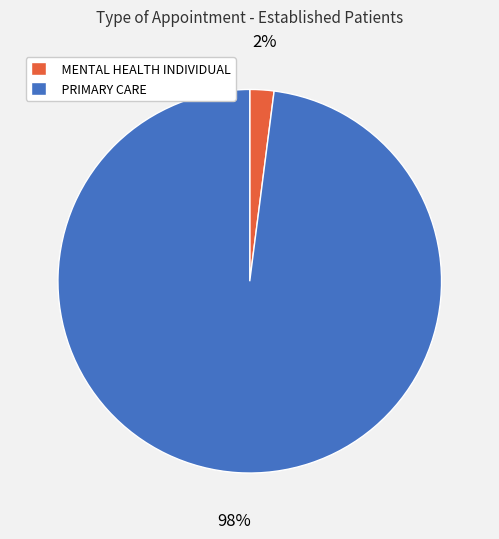

To the nearest percent, what is the difference between the largest and smallest slice percentages?

96%